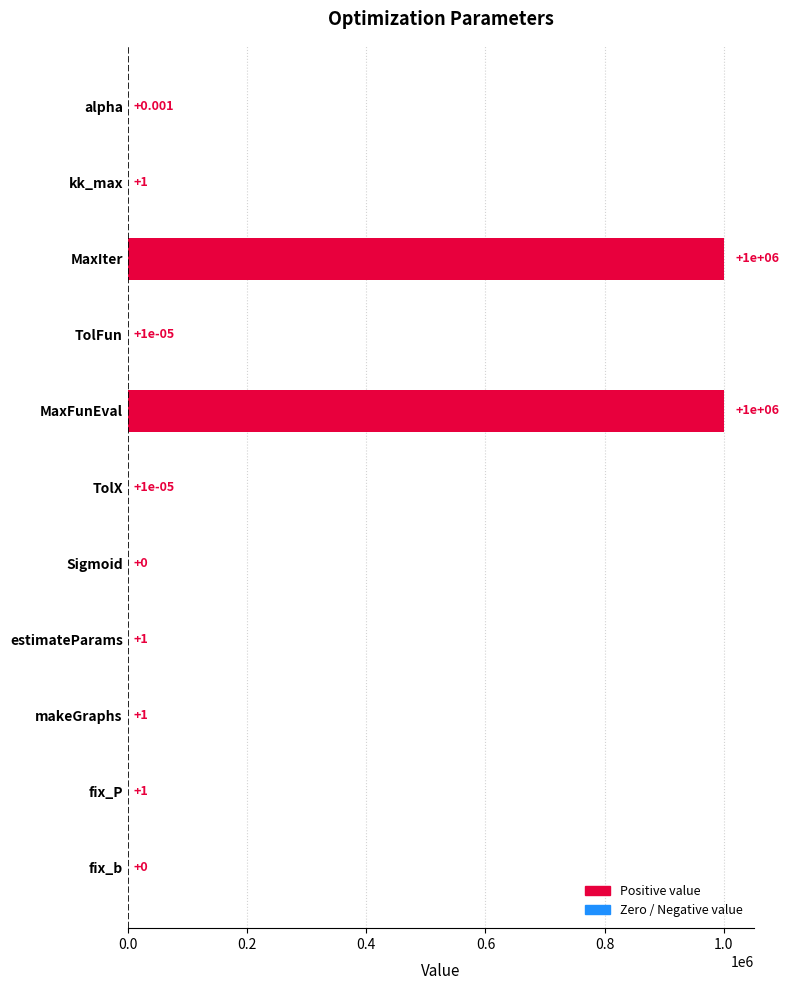

Between fix_P and fix_b, which is larger?

fix_P